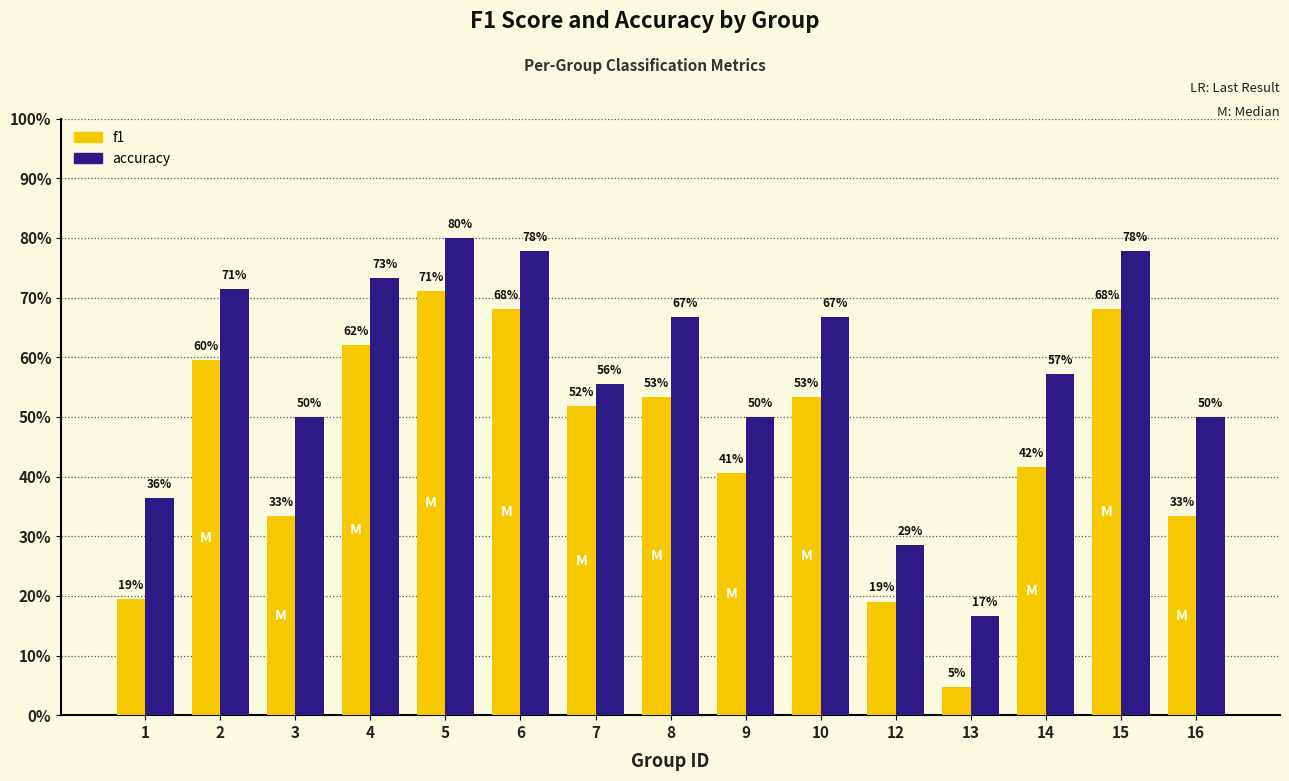

At how many categories does at least one series exceed 0?

15